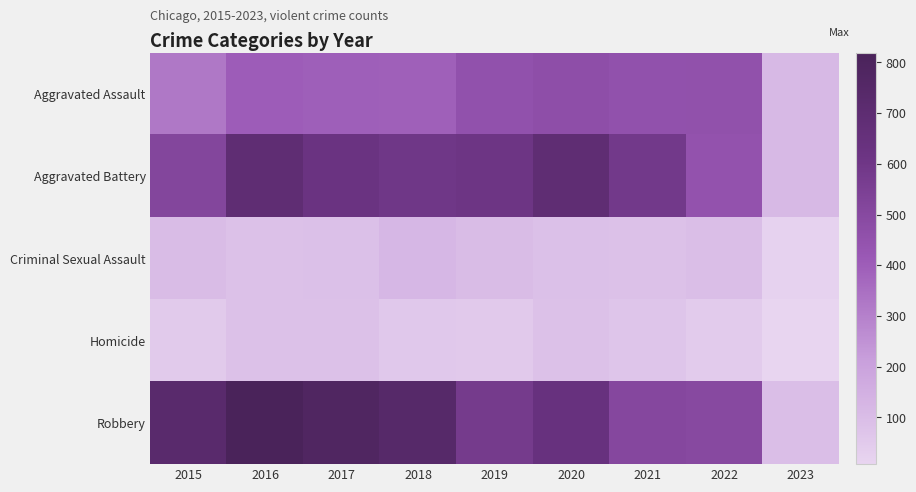

List the series in order of their peak value, lowest first.

Homicide, Criminal Sexual Assault, Aggravated Assault, Aggravated Battery, Robbery